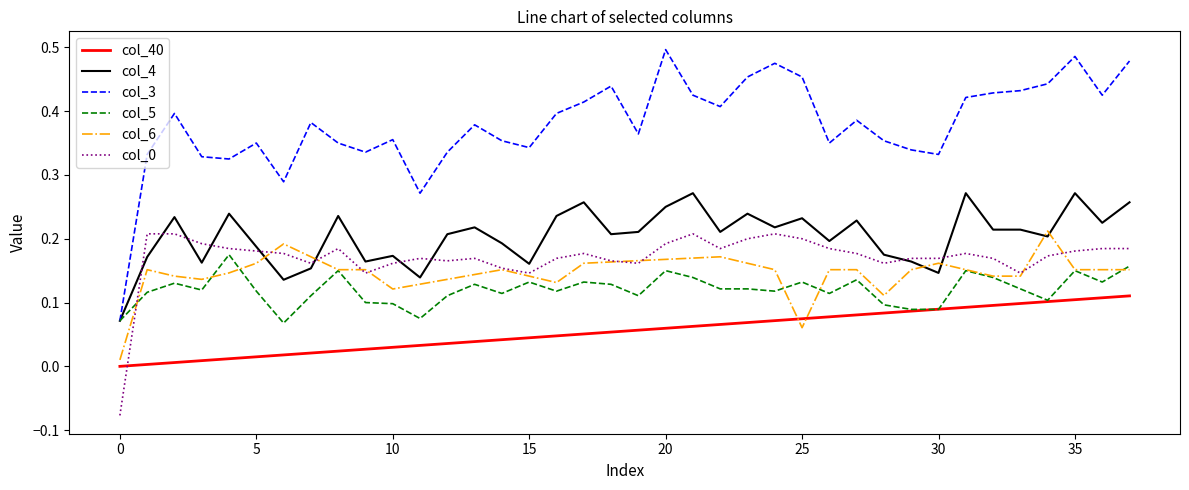

Which series has the largest total across all categories?

col_3